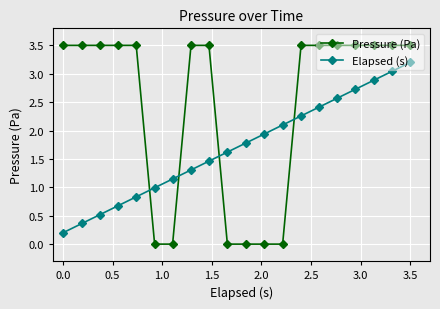

True or false: Pressure (Pa) and Elapsed (s) cross at least once.

True